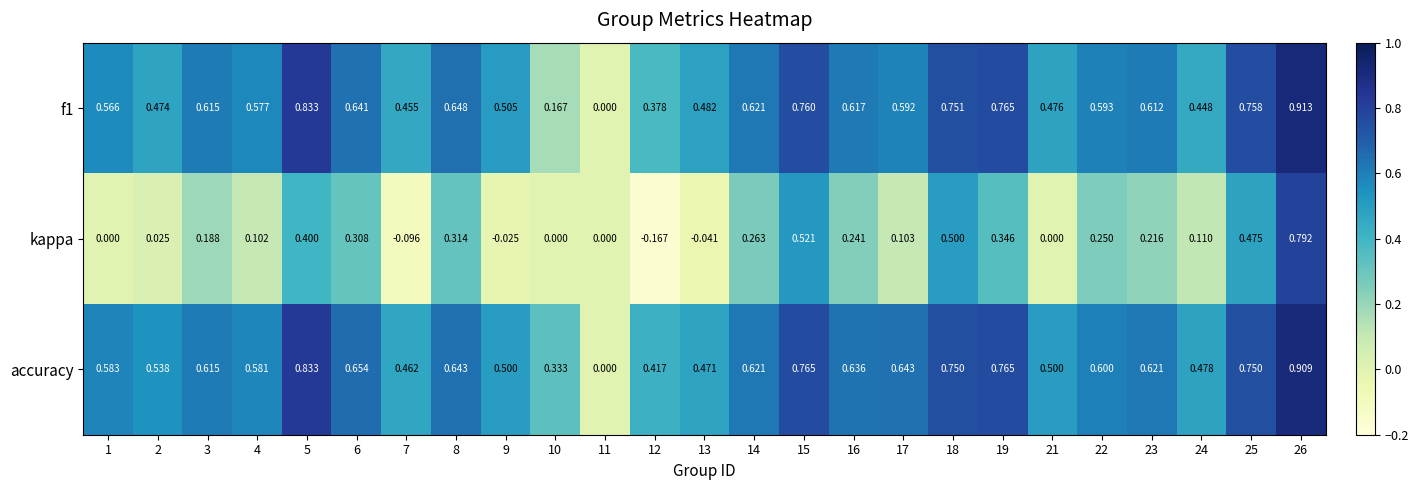

Count the number of data series in this chart.

3